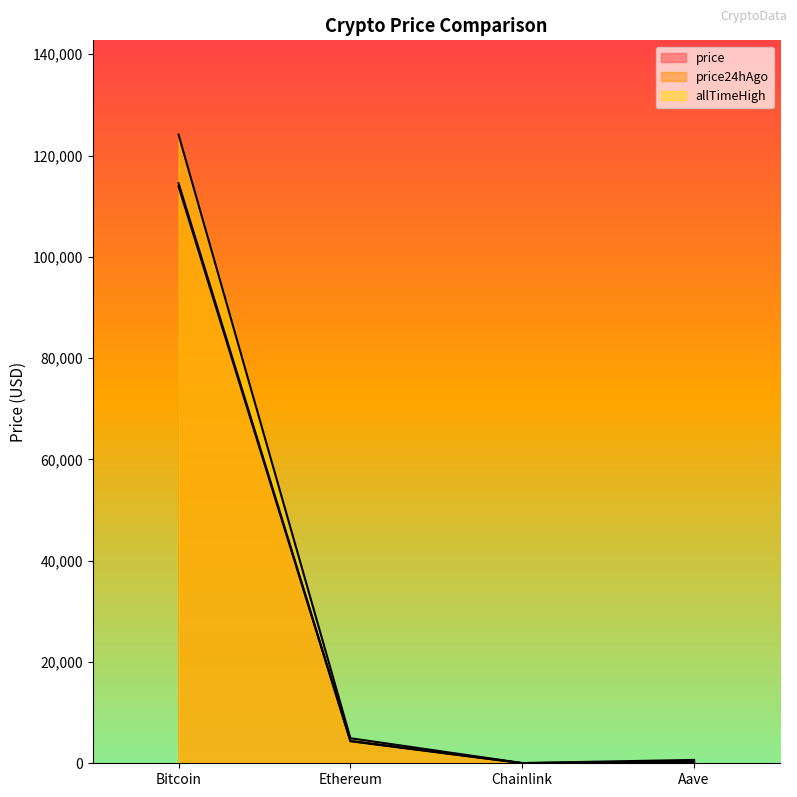

What is the label of the 4th point from the left?

Aave